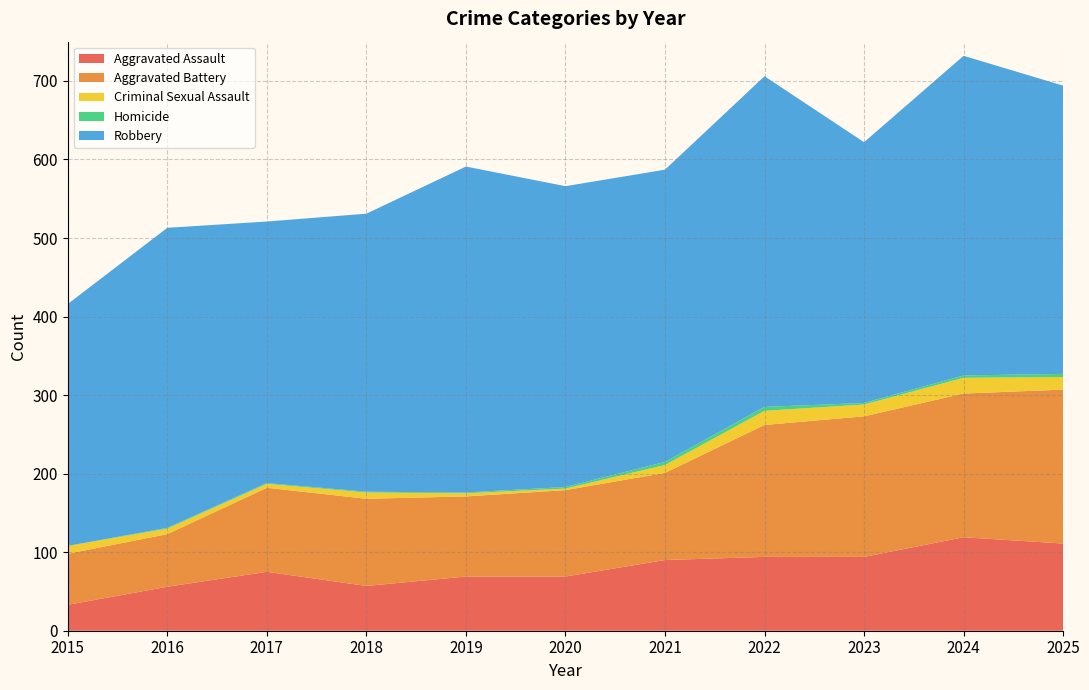

Reading left to right, extract all data points from this chart.

Aggravated Assault: 33	56	75	57	69	69	90	94	94	119	111
Aggravated Battery: 65	67	107	111	102	110	111	168	179	183	196
Criminal Sexual Assault: 10	7	5	8	4	2	10	18	15	20	16
Homicide: 0	1	1	1	1	2	4	5	2	3	4
Robbery: 308	382	333	354	415	383	372	421	332	407	367